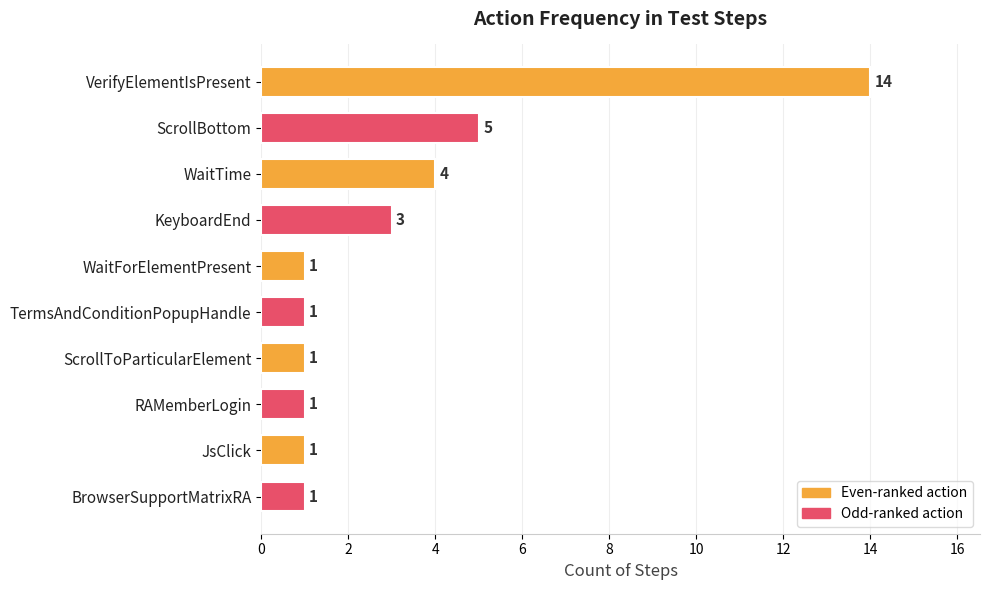

What is the greatest value displayed?

14